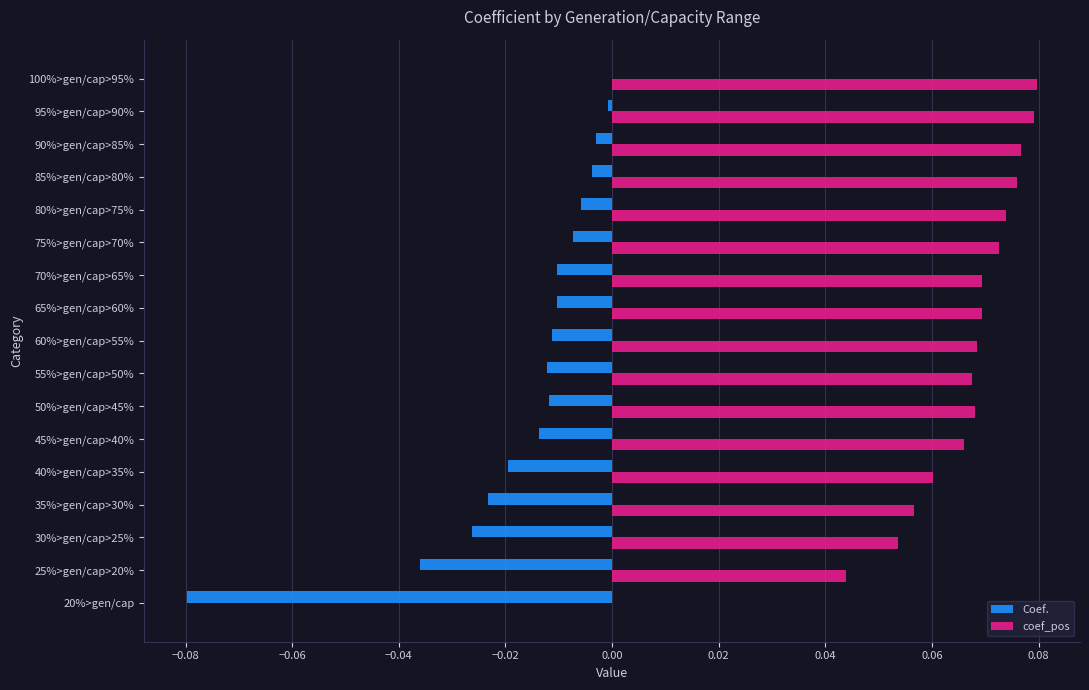

Is the value of coef_pos at 20%>gen/cap greater than the value of Coef. at 40%>gen/cap>35%?

Yes